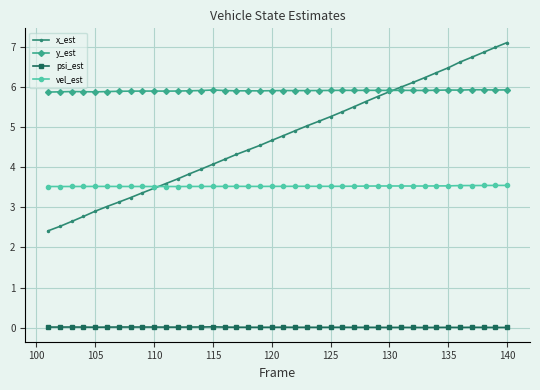

What is the value of the y_est point at the 1st from the left?

5.9